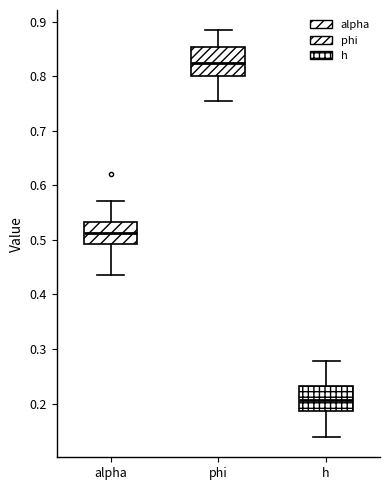

Which box has the highest median line?

phi